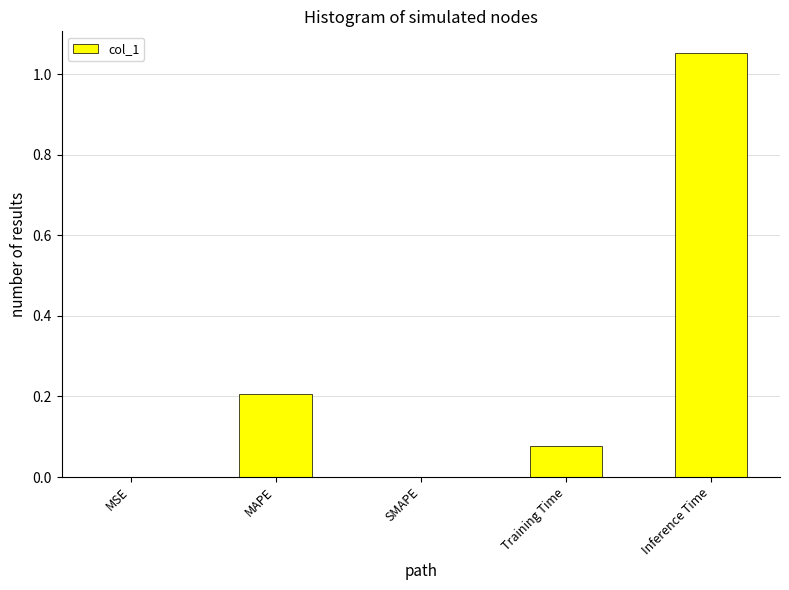

Between Training Time and Inference Time, which is larger?

Inference Time